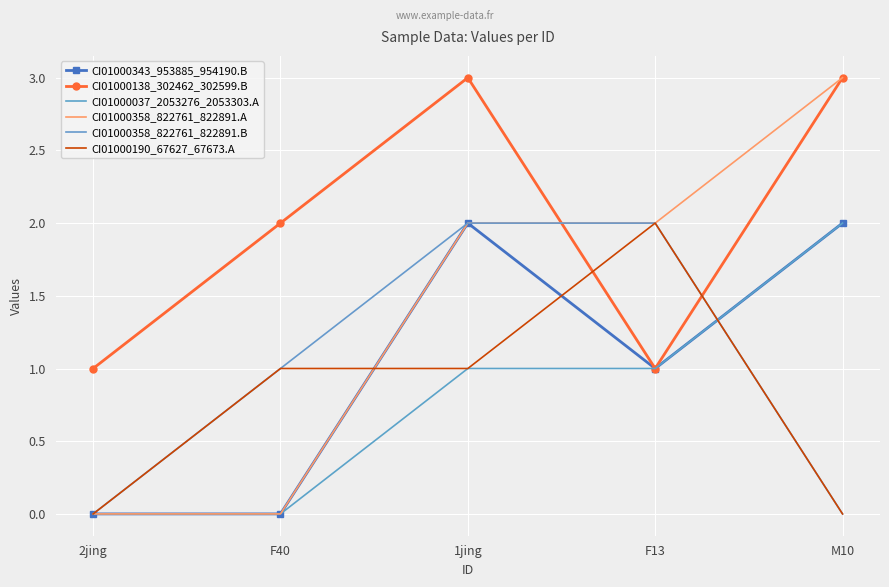

The value of CI01000037_2053276_2053303.A at F40 is -1. True or false?

False